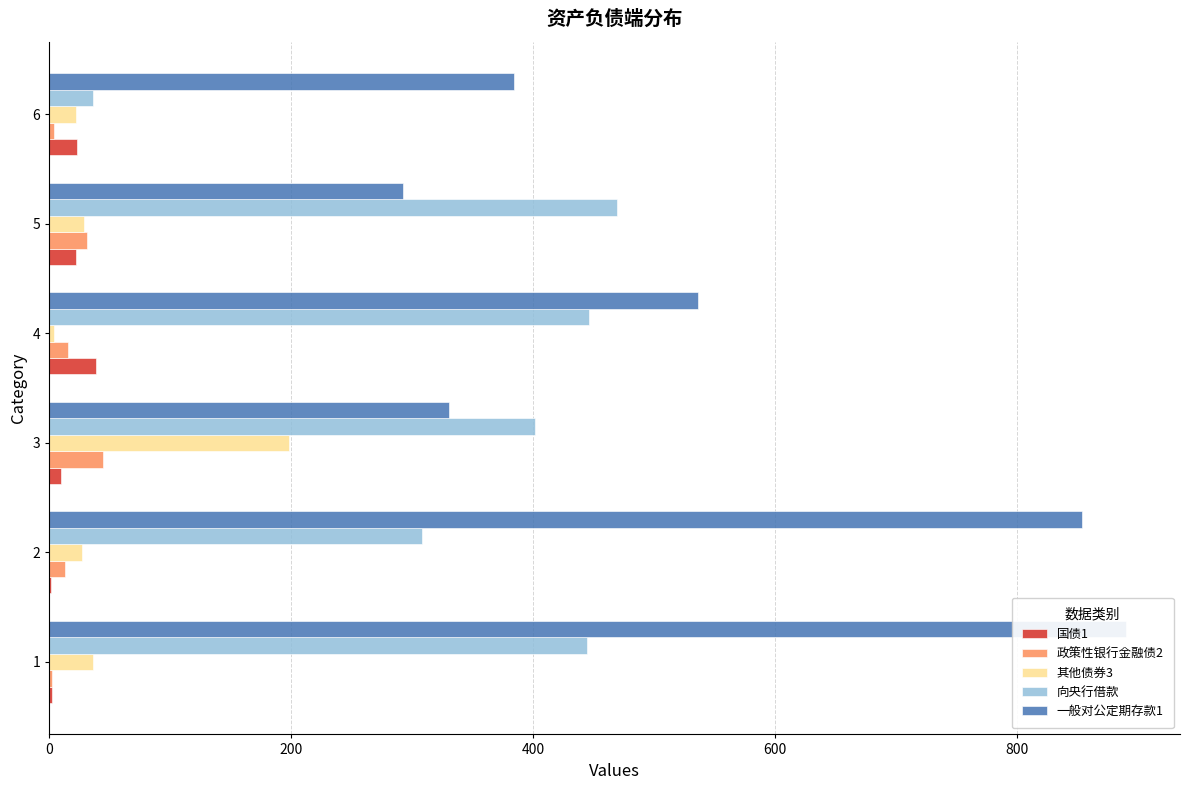

The 一般对公定期存款1 series shows 890.7 at 1. True or false?

True